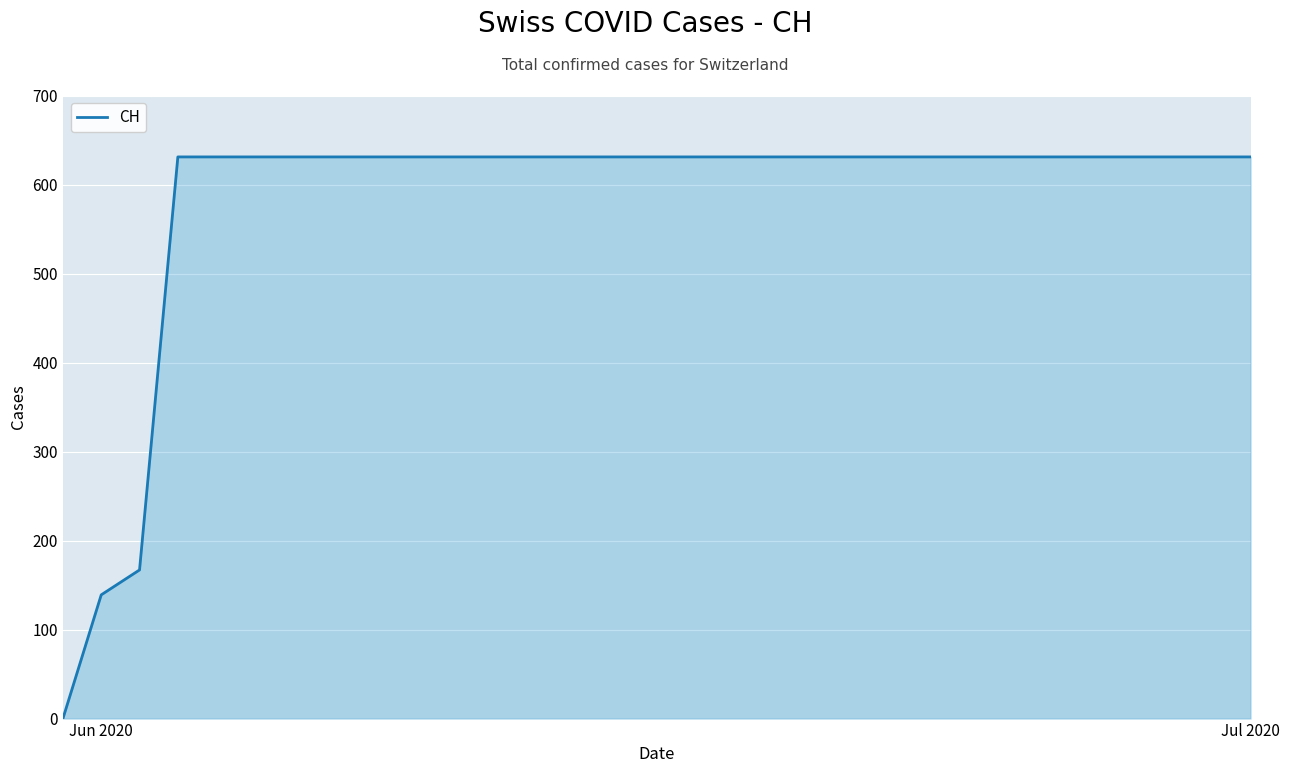

What is the maximum value shown in the chart?

631